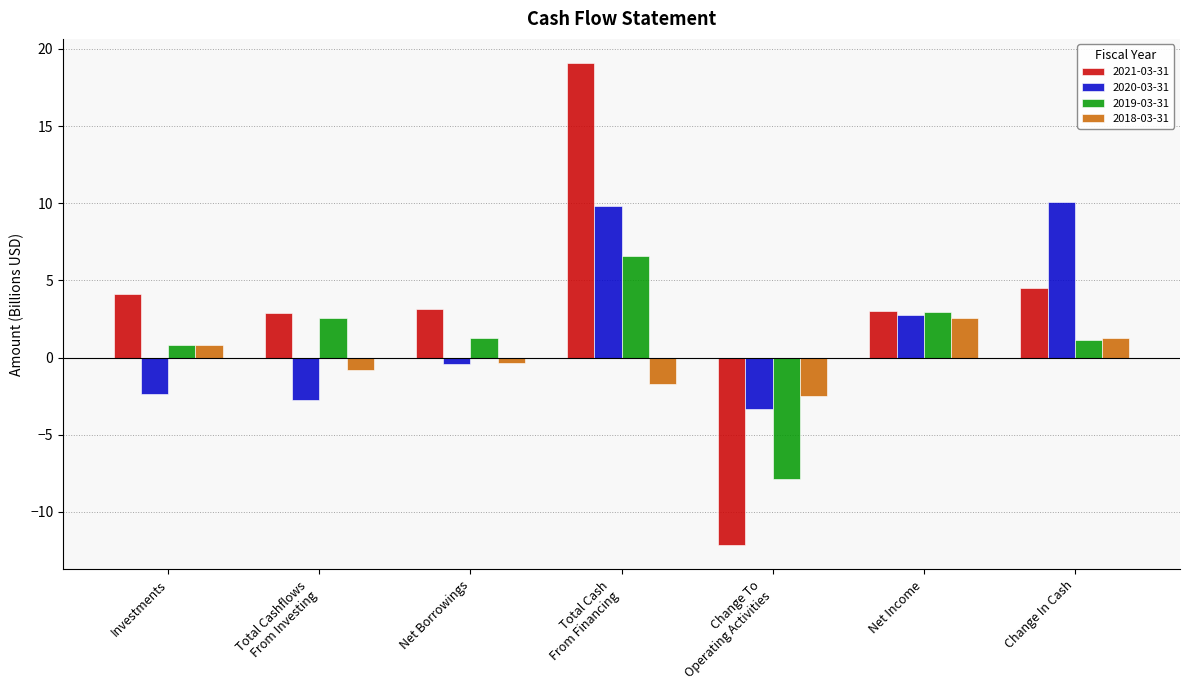

At which label does 2018-03-31 reach its minimum?

Change To
Operating Activities